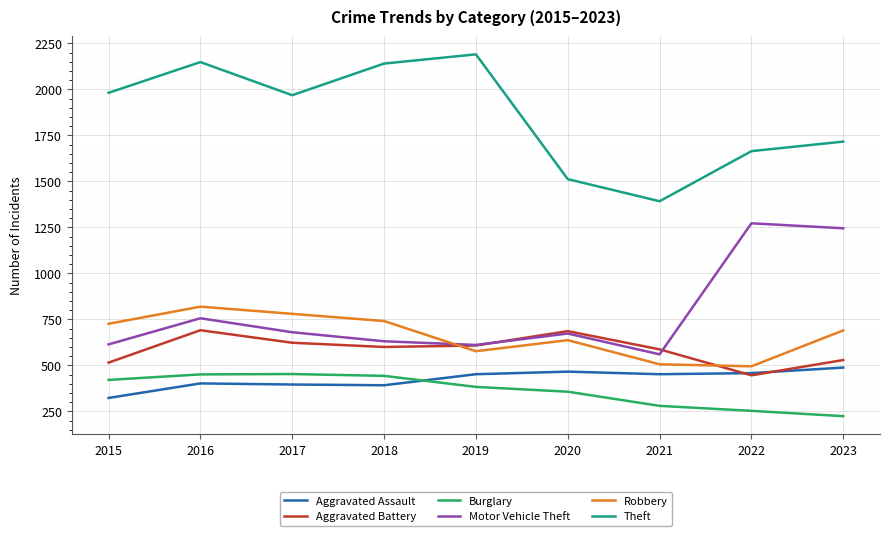

What is the highest value of the Aggravated Assault series?

488